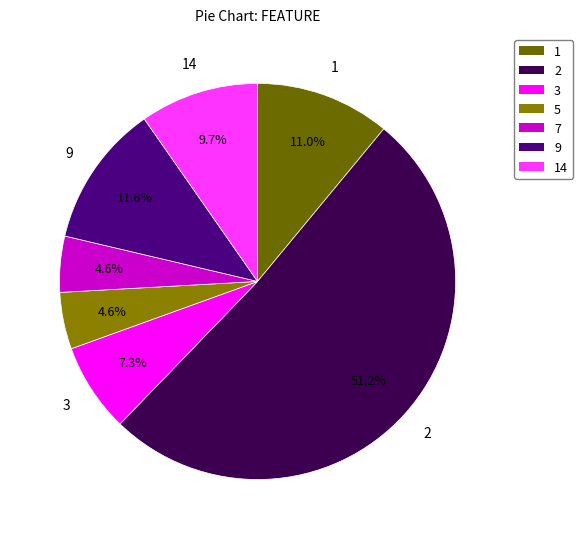

How many slices are in this pie chart?

7